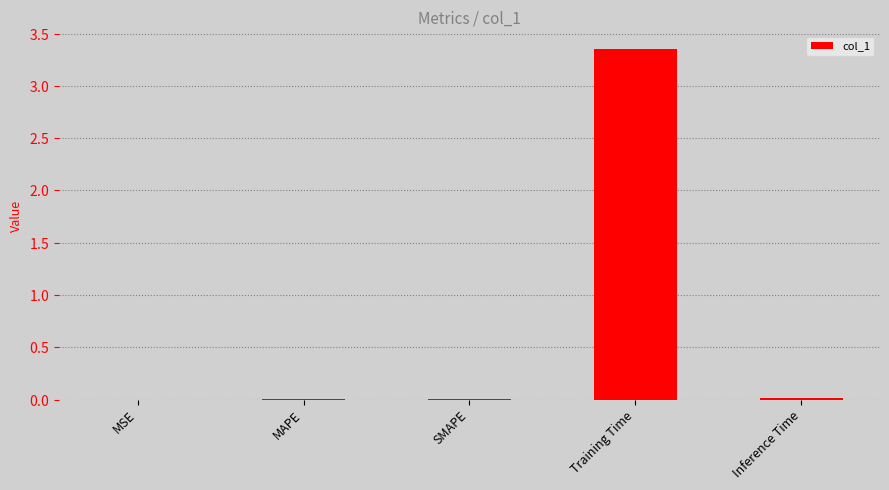

Rank the categories by value from highest to lowest.

Training Time, Inference Time, SMAPE, MAPE, MSE